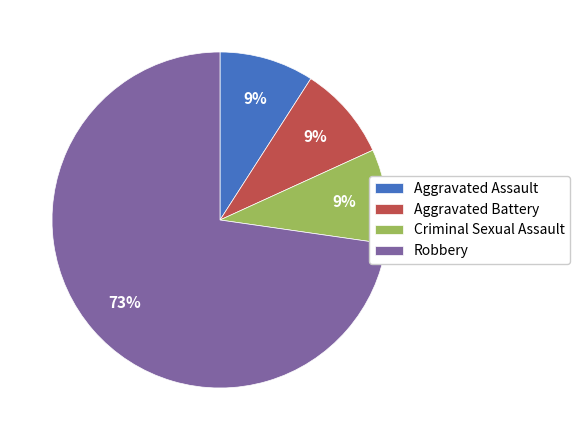

Is it true that Robbery is 73% of the pie?

True